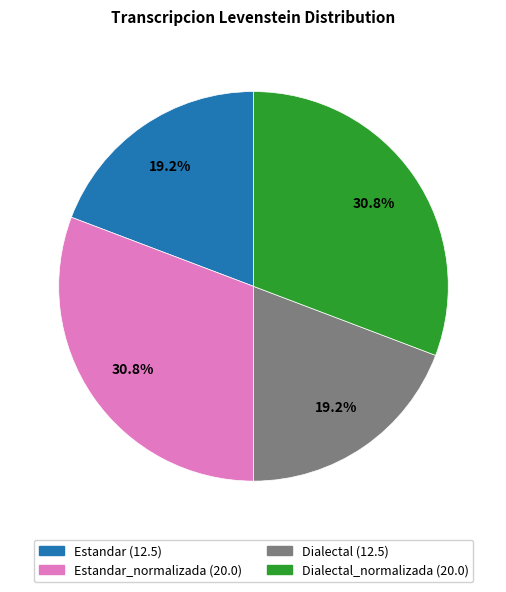

How many segments does this pie chart have?

4